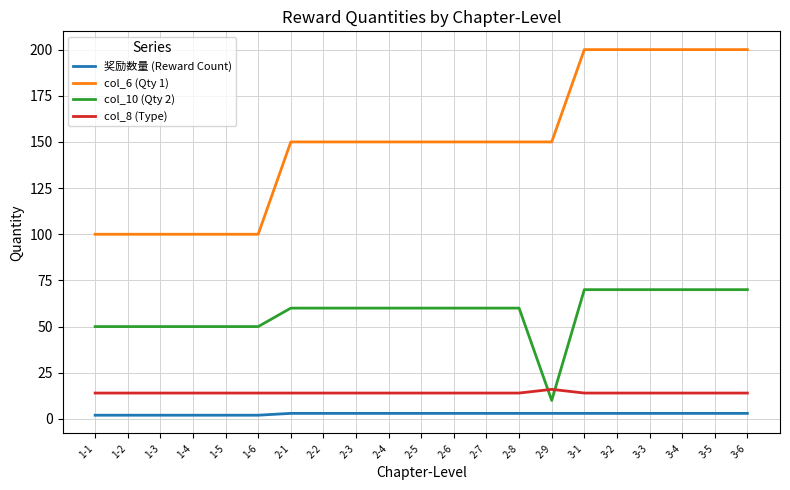

Rank the series by their maximum value, from highest to lowest.

col_6 (Qty 1), col_10 (Qty 2), col_8 (Type), 奖励数量 (Reward Count)